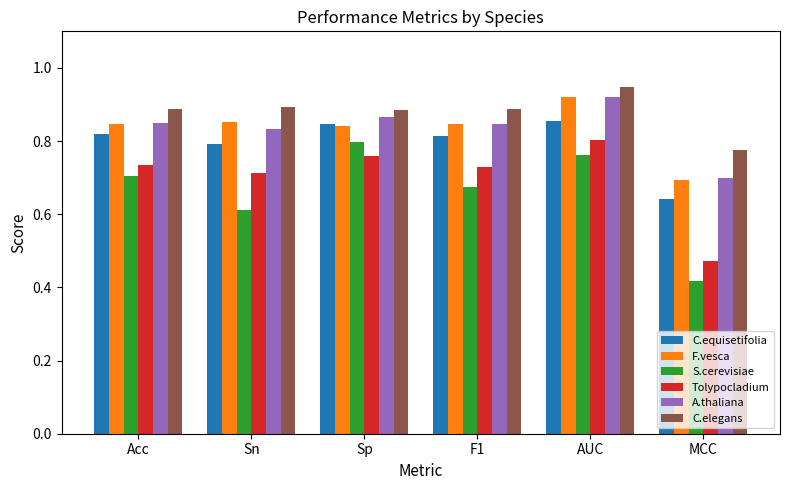

Which series changed the most between Sp and F1?

S.cerevisiae